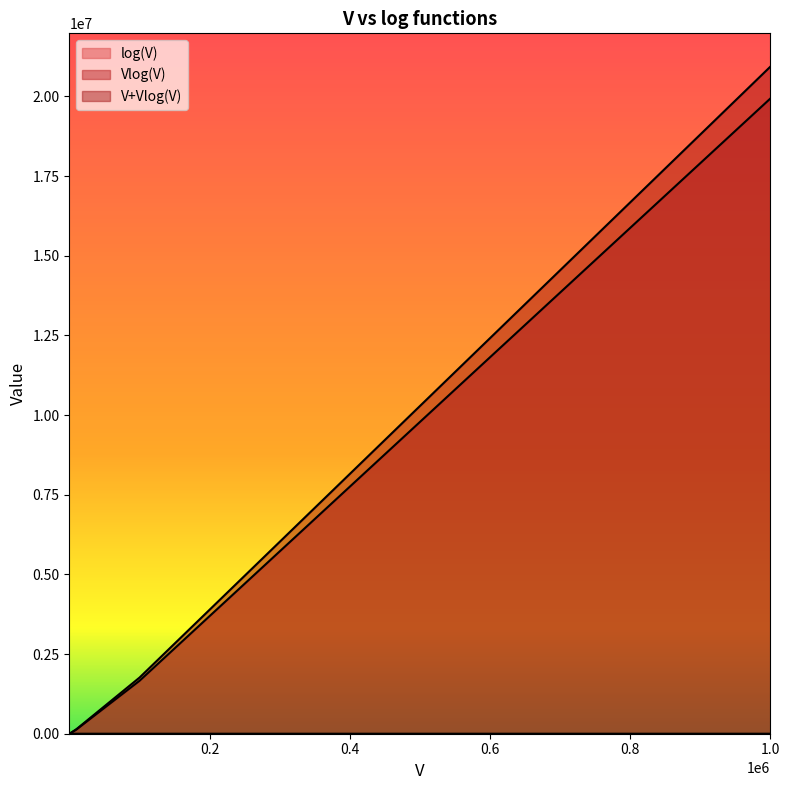

True or false: Vlog(V) has more than 0 points higher than both neighbors.

False